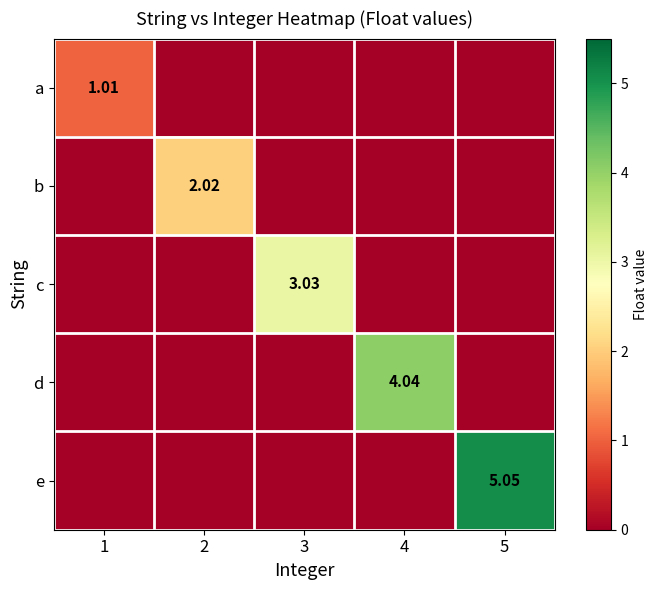

What is the difference between the maximum and minimum values in the c series?

3.0